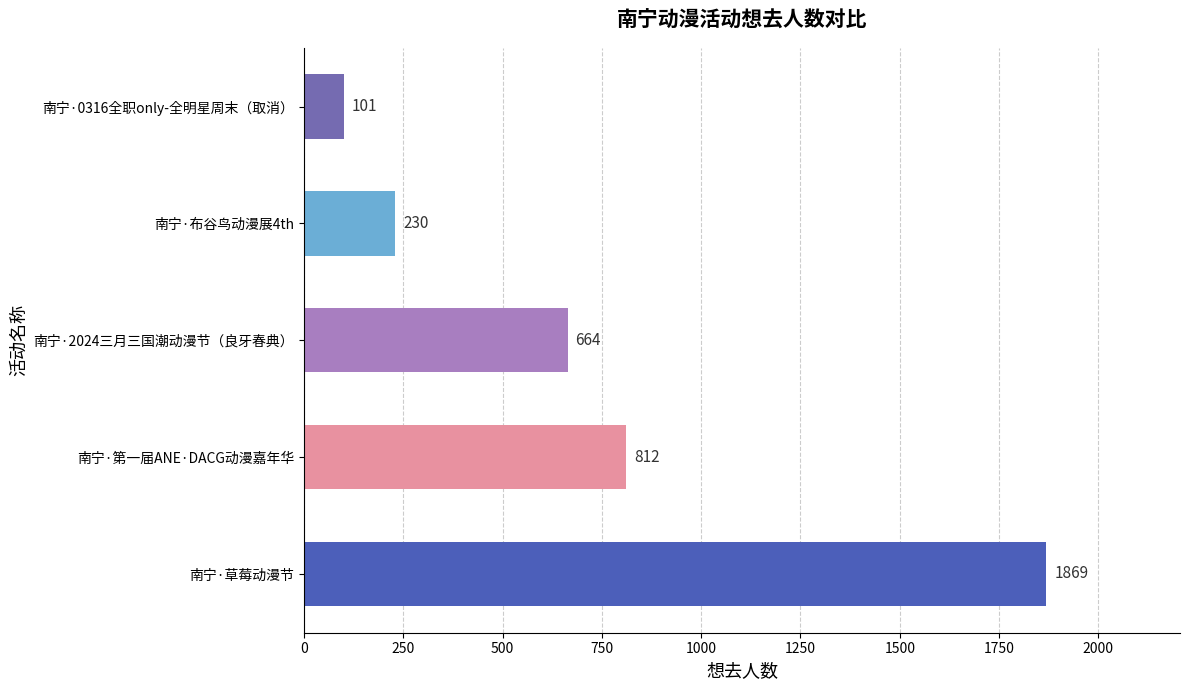

Reading top to bottom, list all the values displayed in this chart.

101	230	664	812	1869